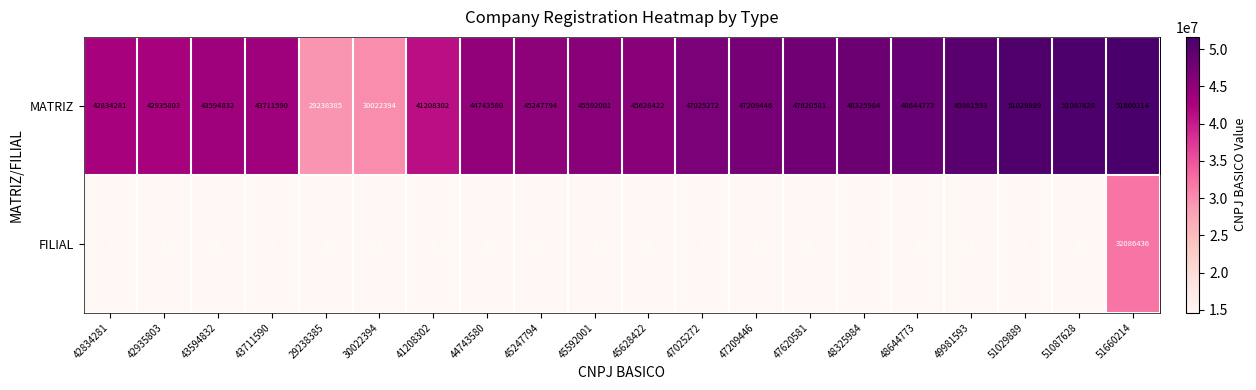

How many series are shown in this chart?

2